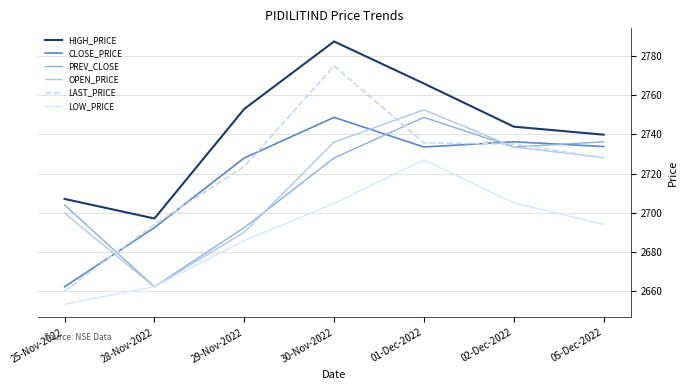

True or false: LOW_PRICE has more than 2 interior local peaks.

False